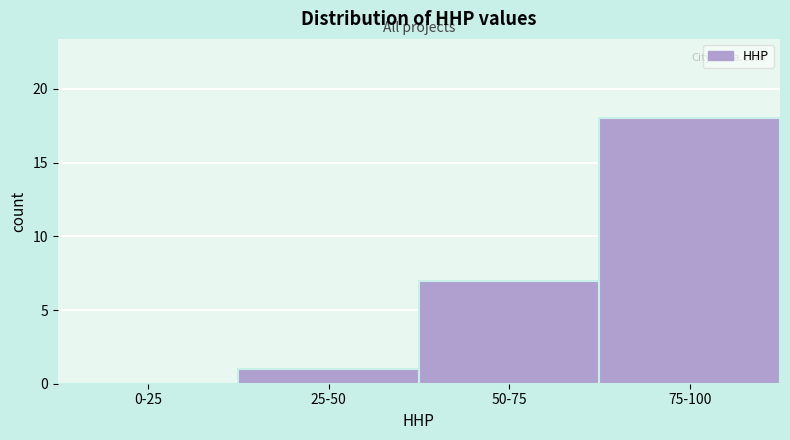

Reading left to right, what are all the values shown in this chart?

0-25=0	25-50=1	50-75=7	75-100=18